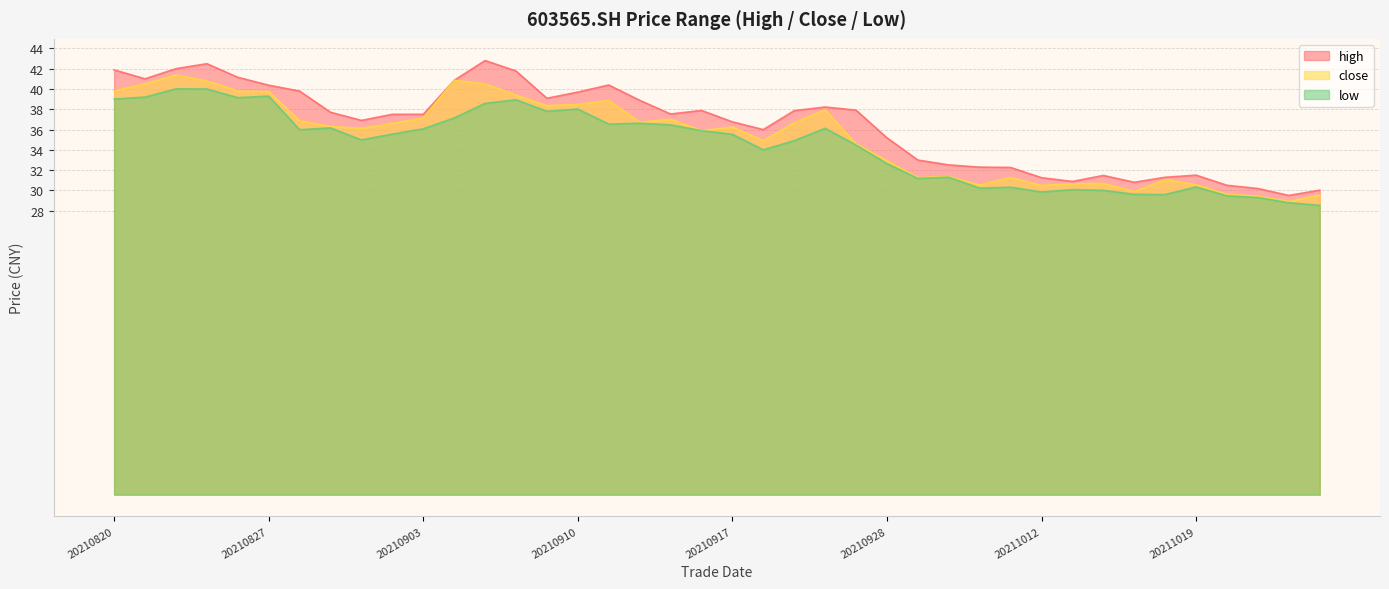

At which category is the sum across all series the highest?

20210824